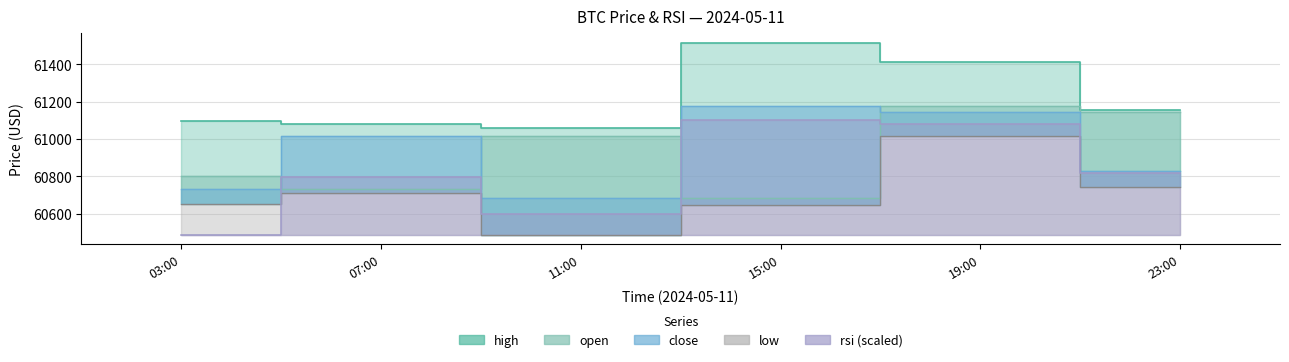

The close series shows 60684.0 at 11:00. True or false?

True